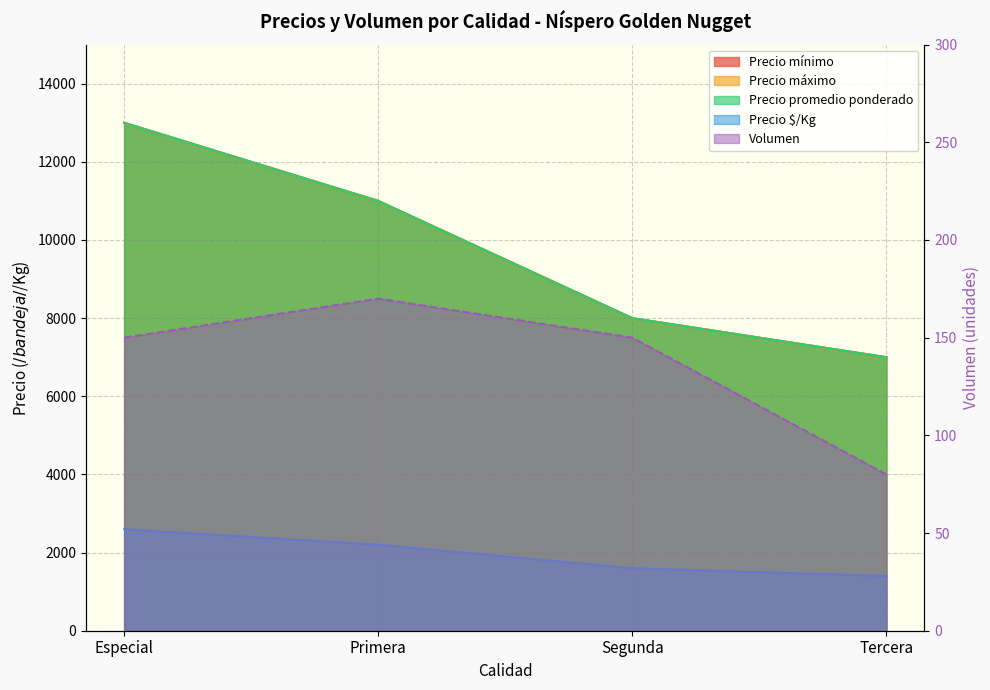

At how many categories does at least one series exceed 5545?

4